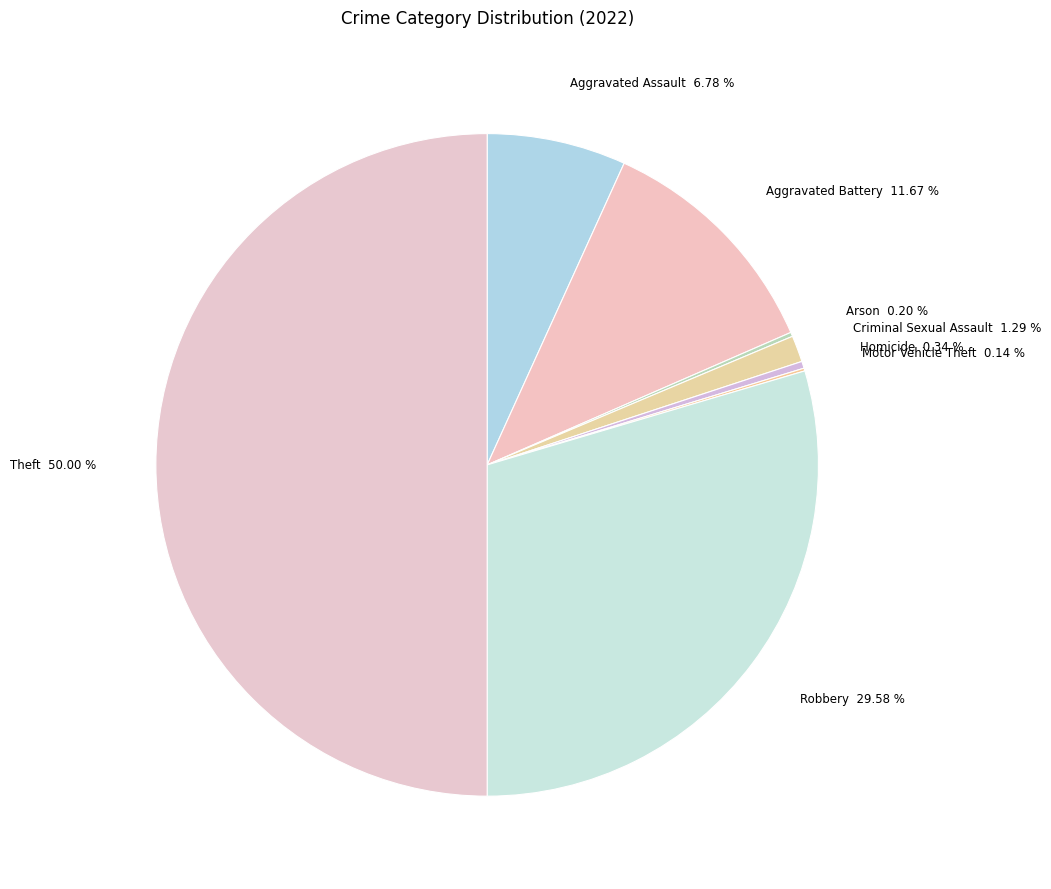

Which slice is the largest?

Theft